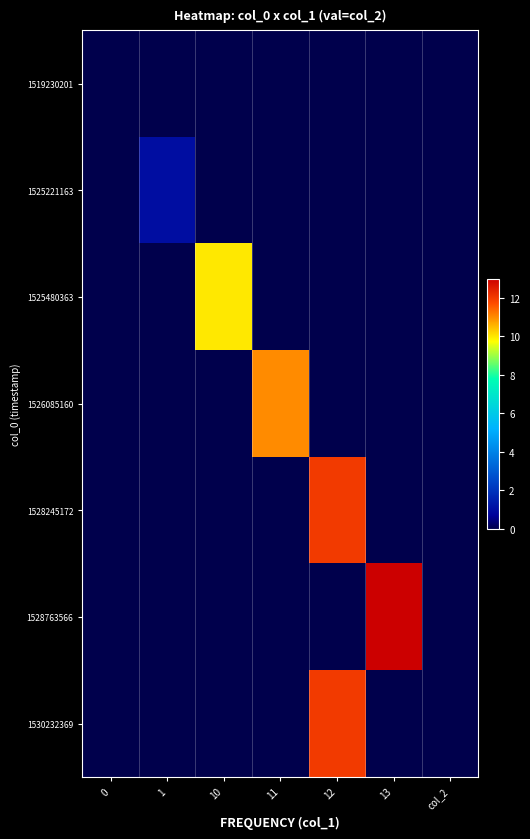

At which category is the sum across all series the highest?

12